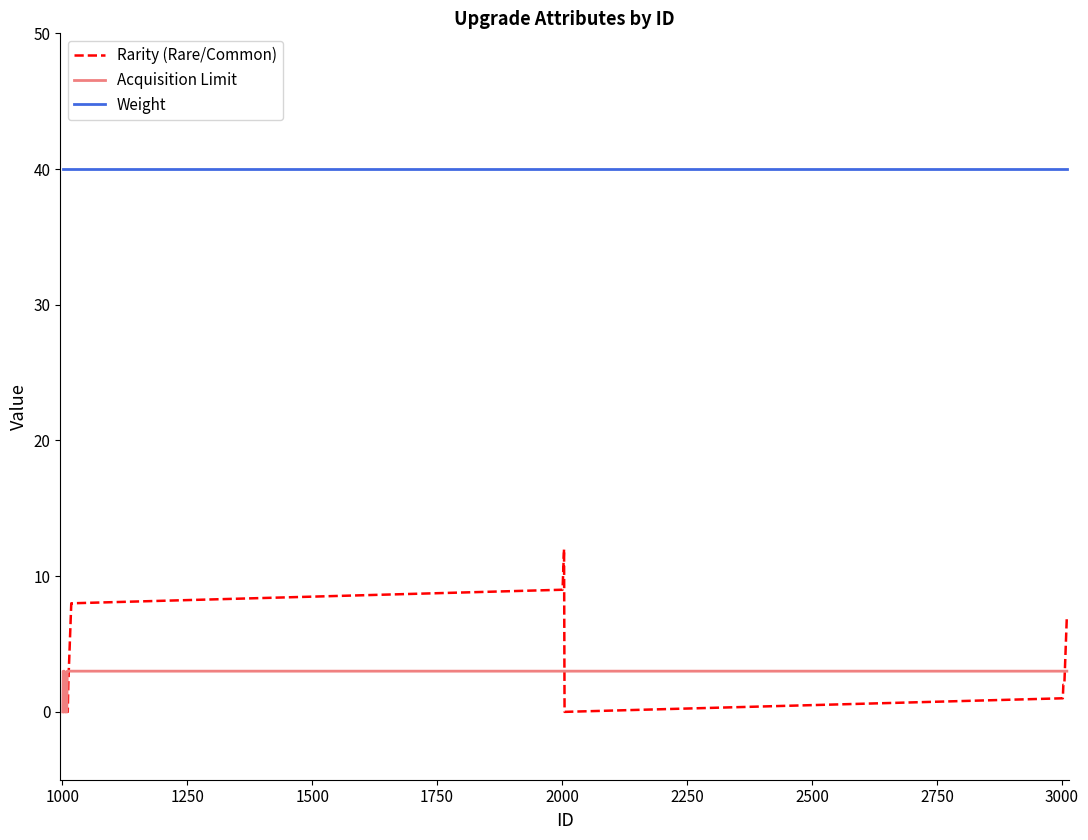

True or false: Acquisition Limit and Weight intersect in this chart.

False